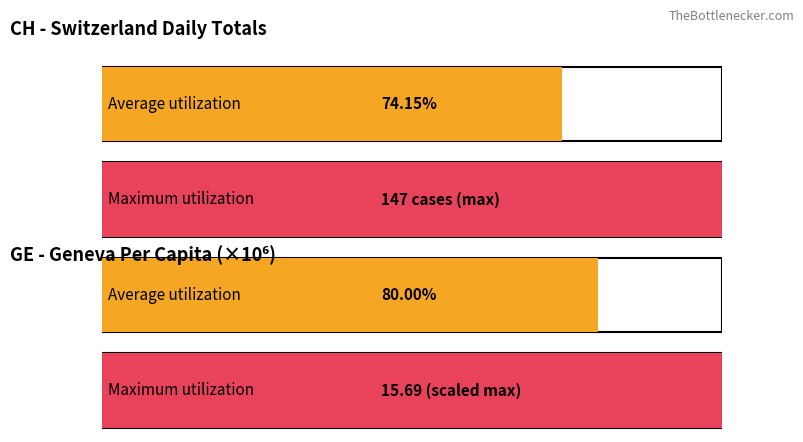

True or false: CH has a value of 125.0 at 2020-06-03.

True